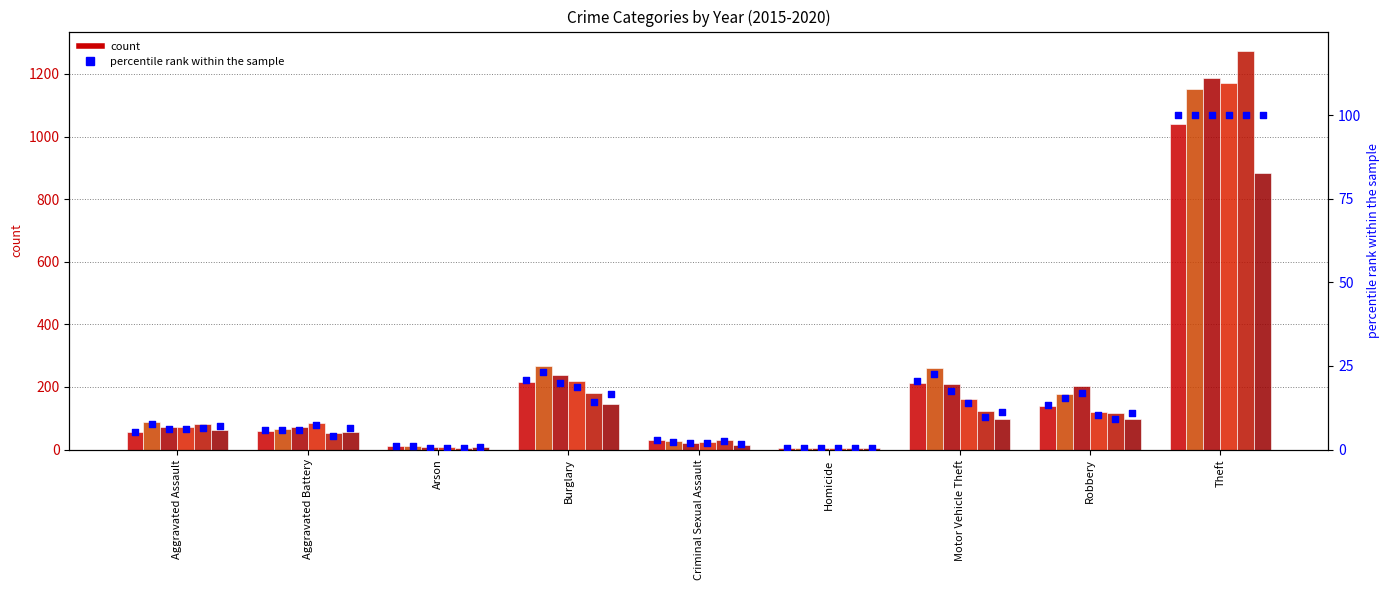

Approximately how many times larger is the value at Aggravated Assault compared to Criminal Sexual Assault?

1.9